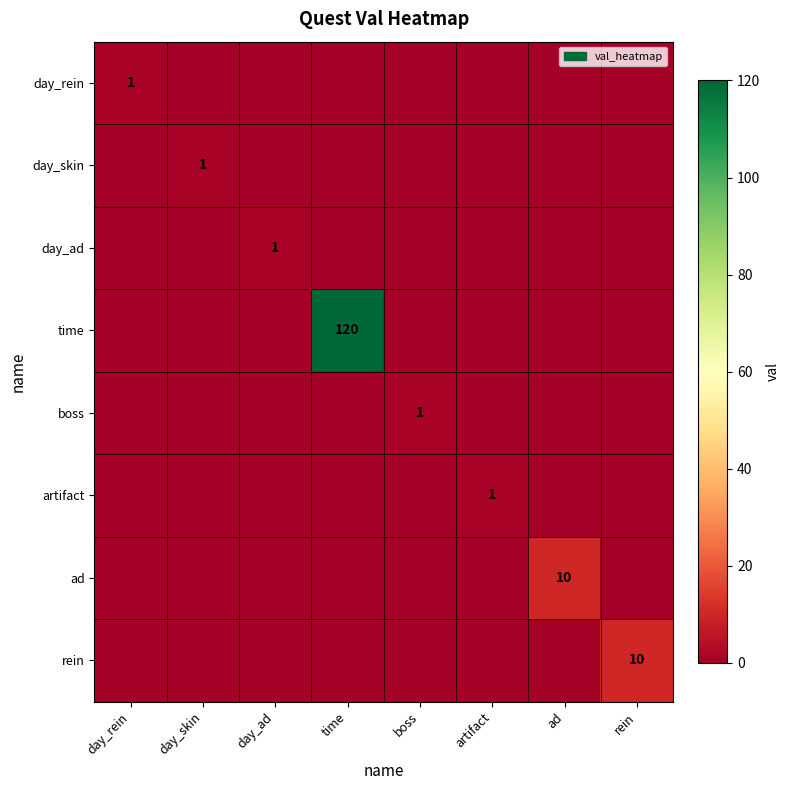

Which has a higher value, ad or rein?

ad